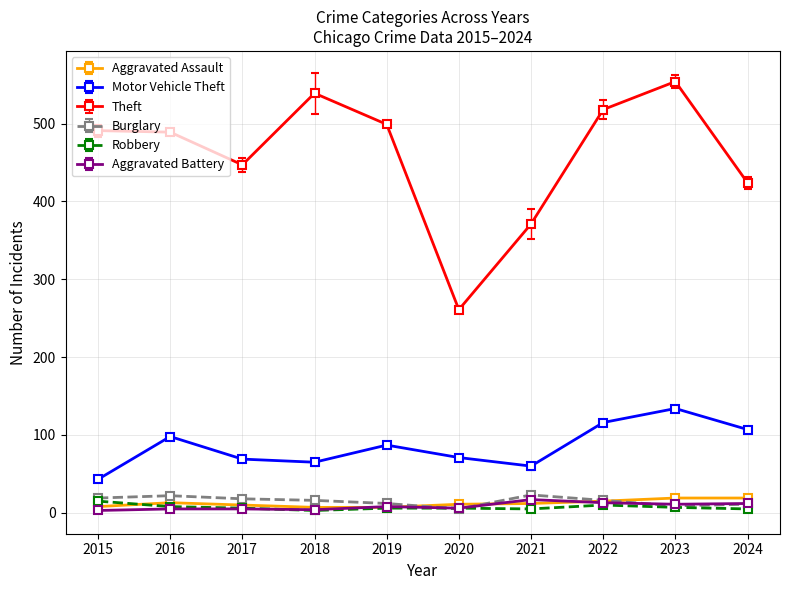

What is the maximum value shown in the chart?

554